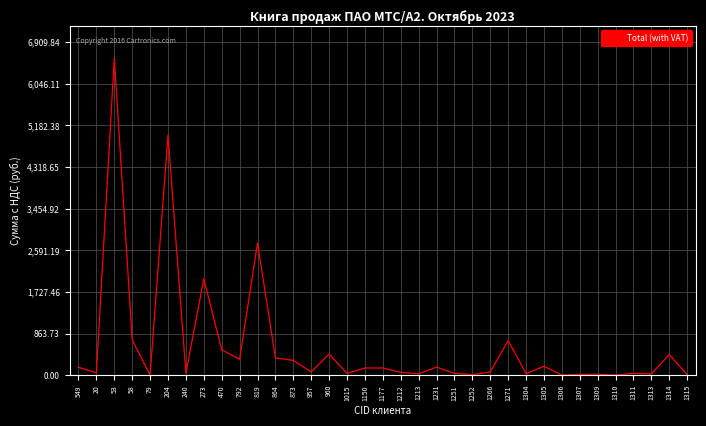

True or false: the data shows 426.6 at 1314.

True